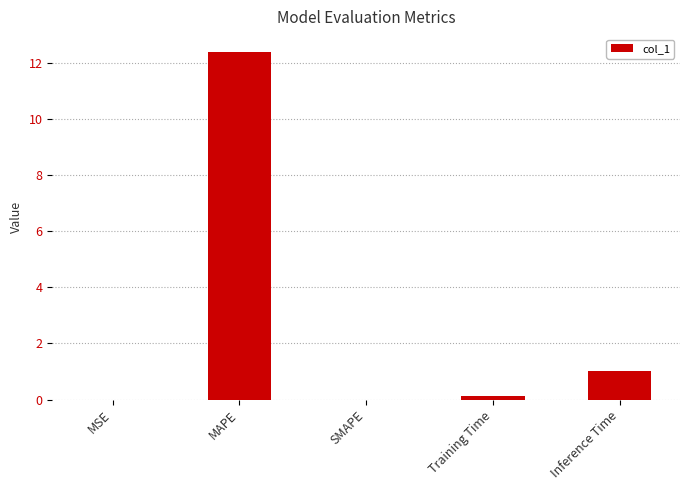

The chart shows a value of 1.0 at Inference Time. True or false?

True